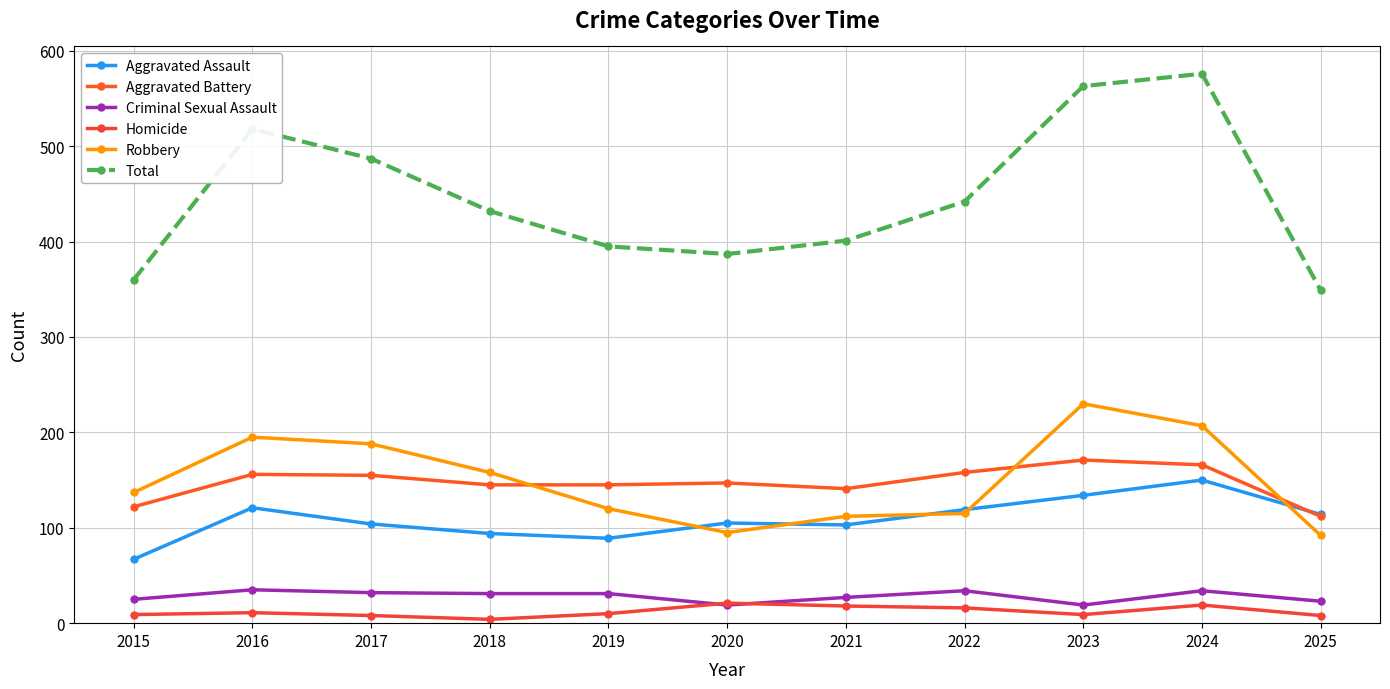

The Total series shows 395 at 2019. True or false?

True